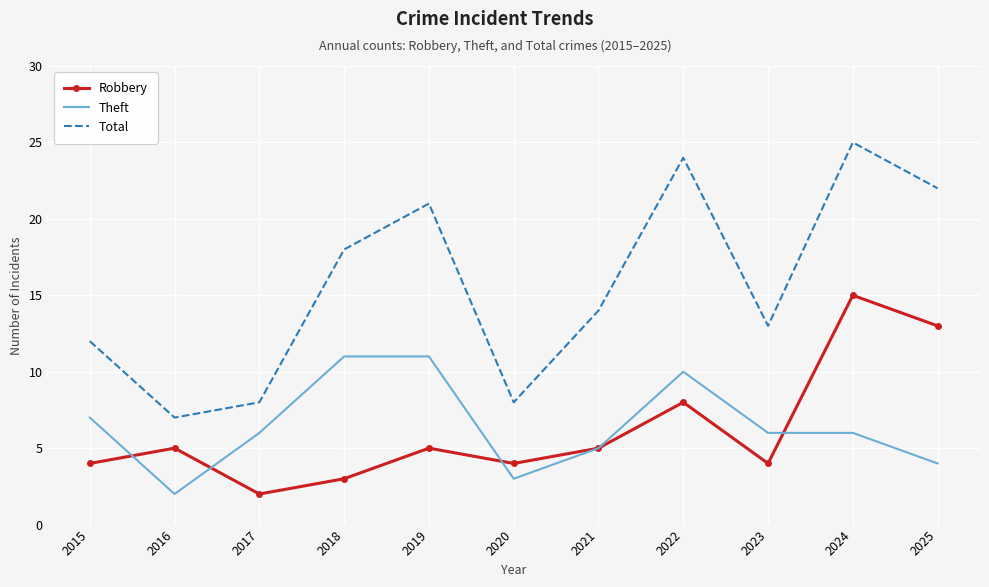

Which series has the largest total across all categories?

Total